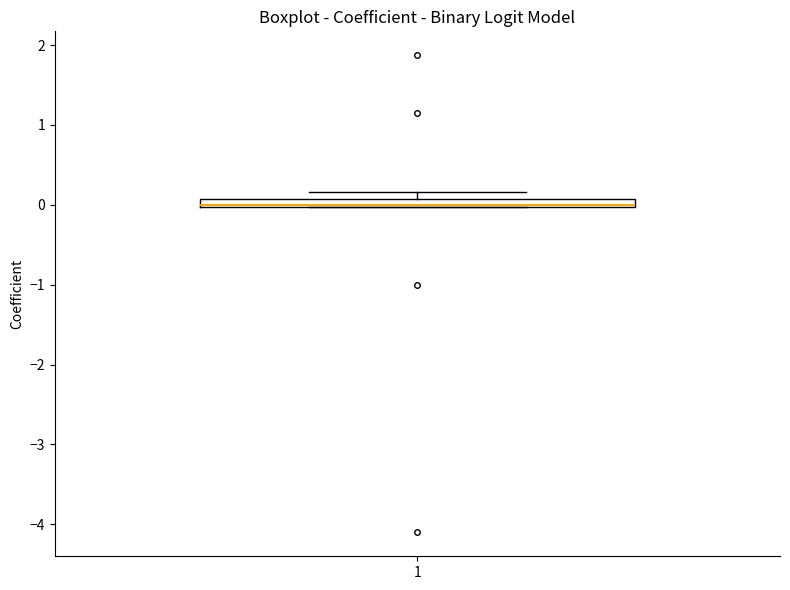

Where is the upper edge of the box at x = 1 on the y-axis? The values are not printed on the chart, so give them approximately, as read against the axis.

0.1